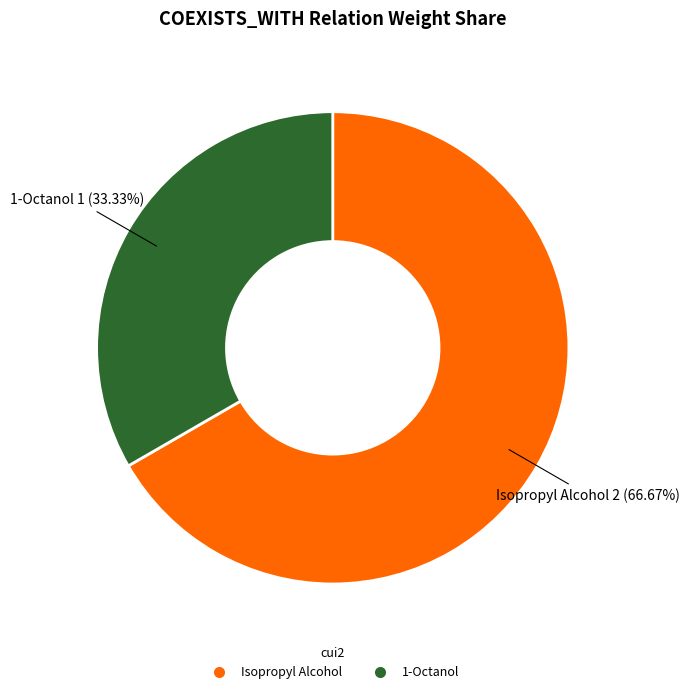

Rank the categories by value from highest to lowest.

Isopropyl Alcohol, 1-Octanol